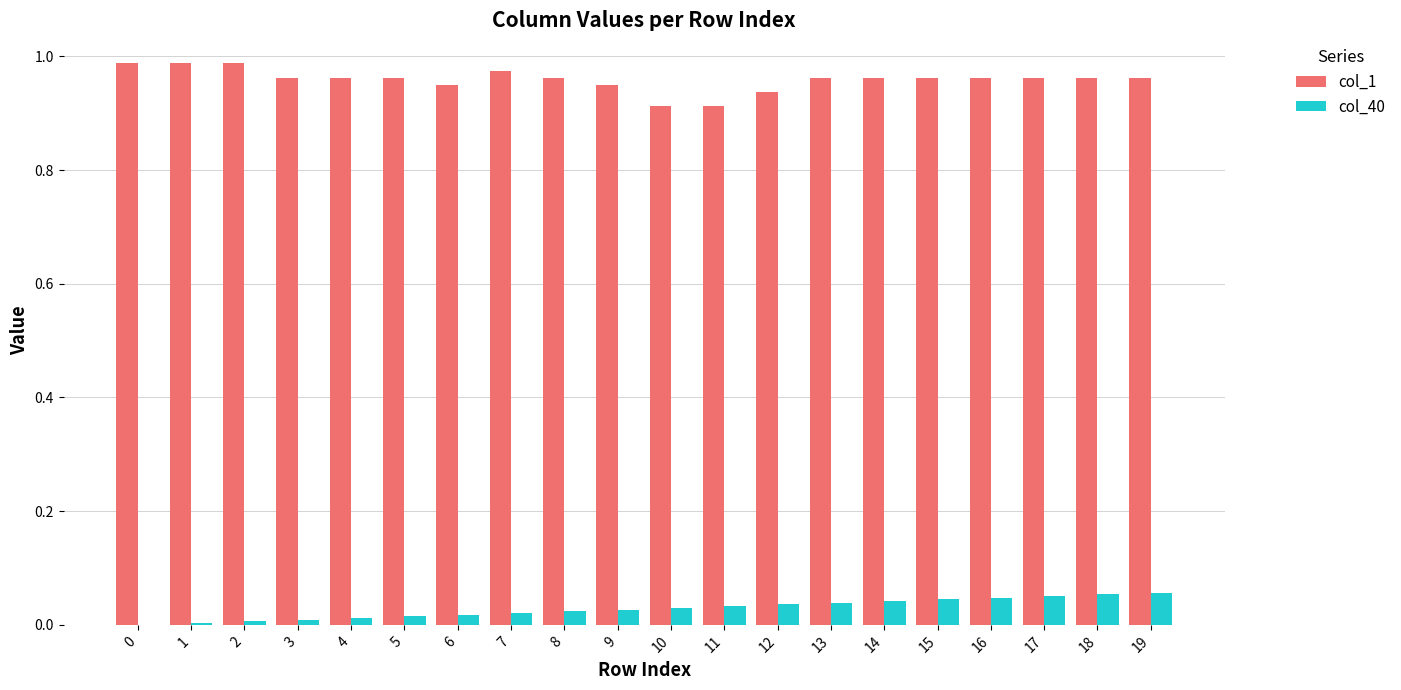

Is it true that col_1 equals 0.3 at 7?

False